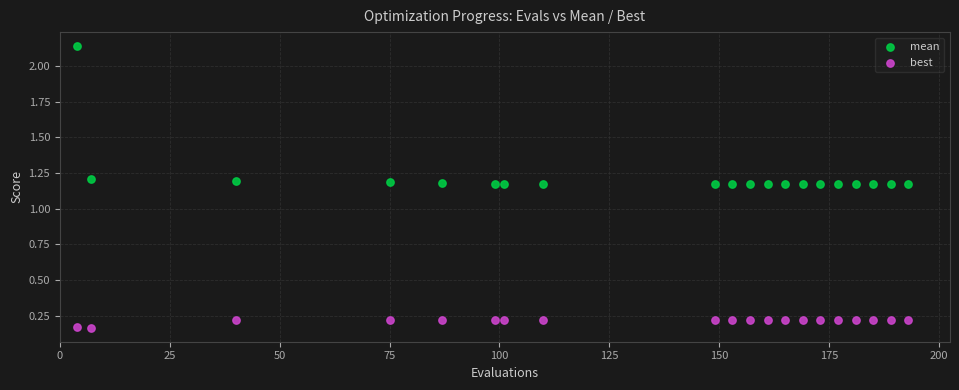

What are all the series names shown in the legend?

mean, best